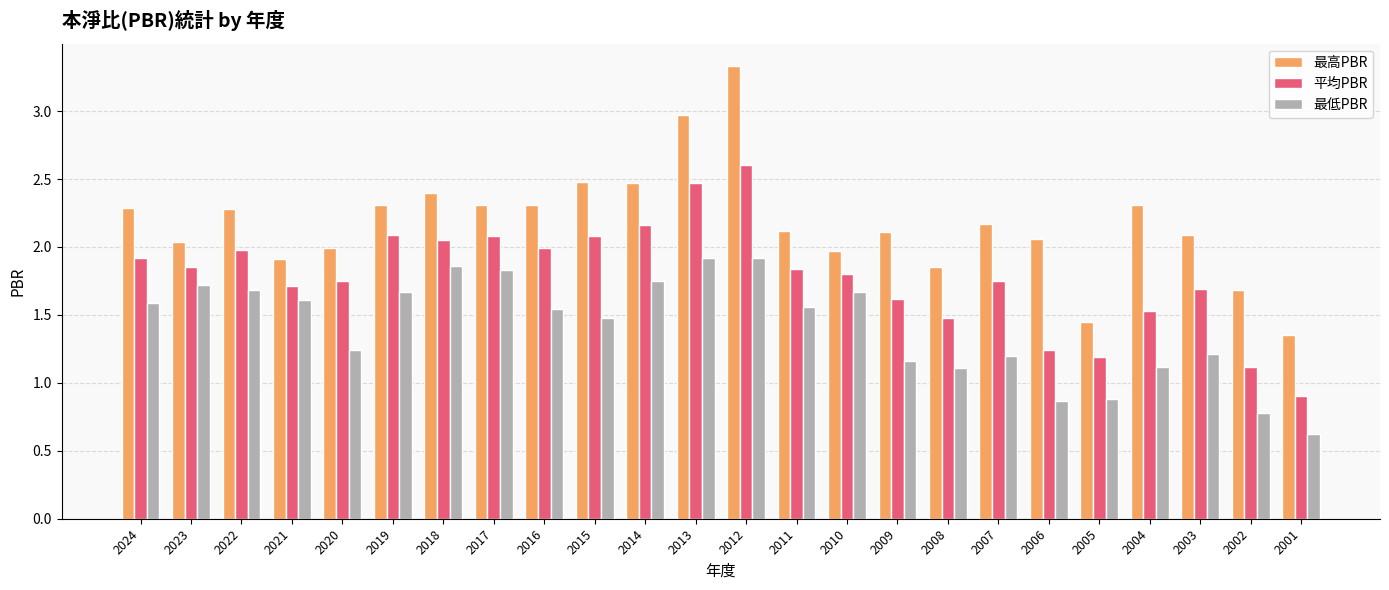

Which category has the lowest value in the 最低PBR series?

2001